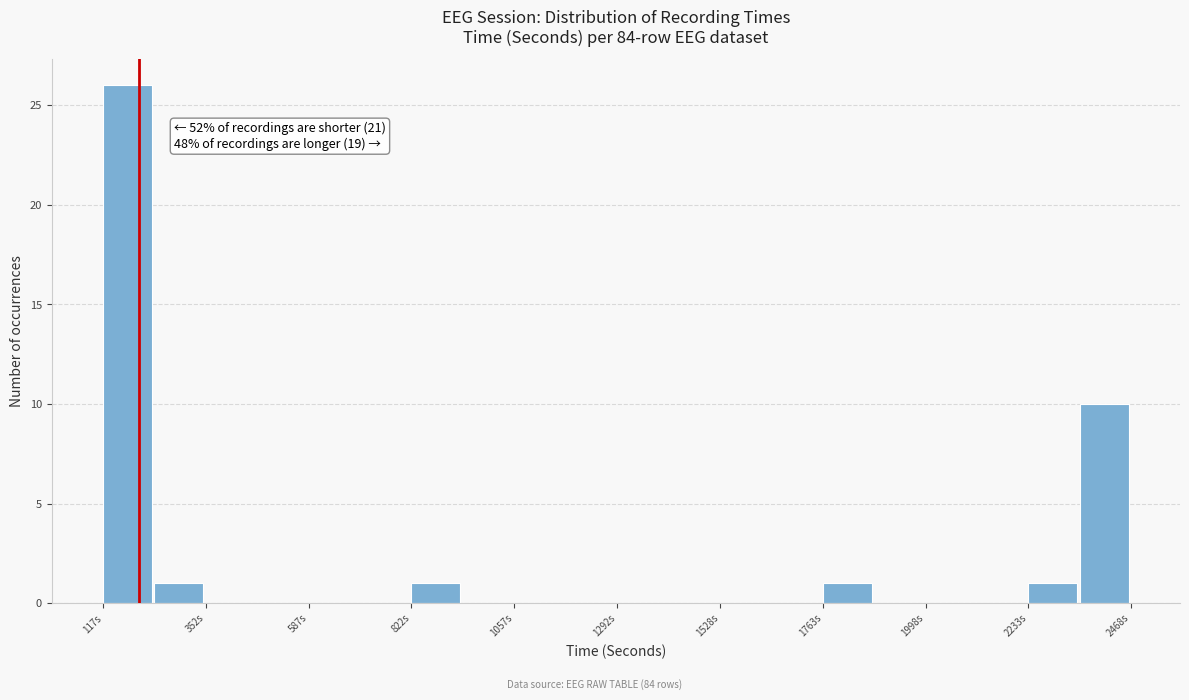

Read against the x-axis, roughly where is the centre of the tallest bar?

150